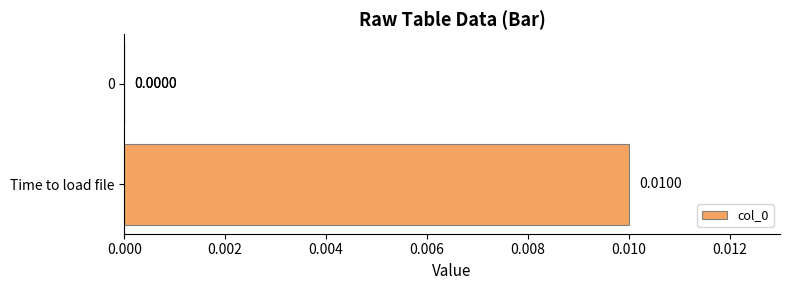

Count the number of data series in this chart.

1